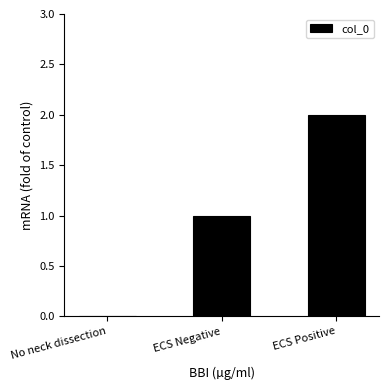

What is the maximum value shown in the chart?

2